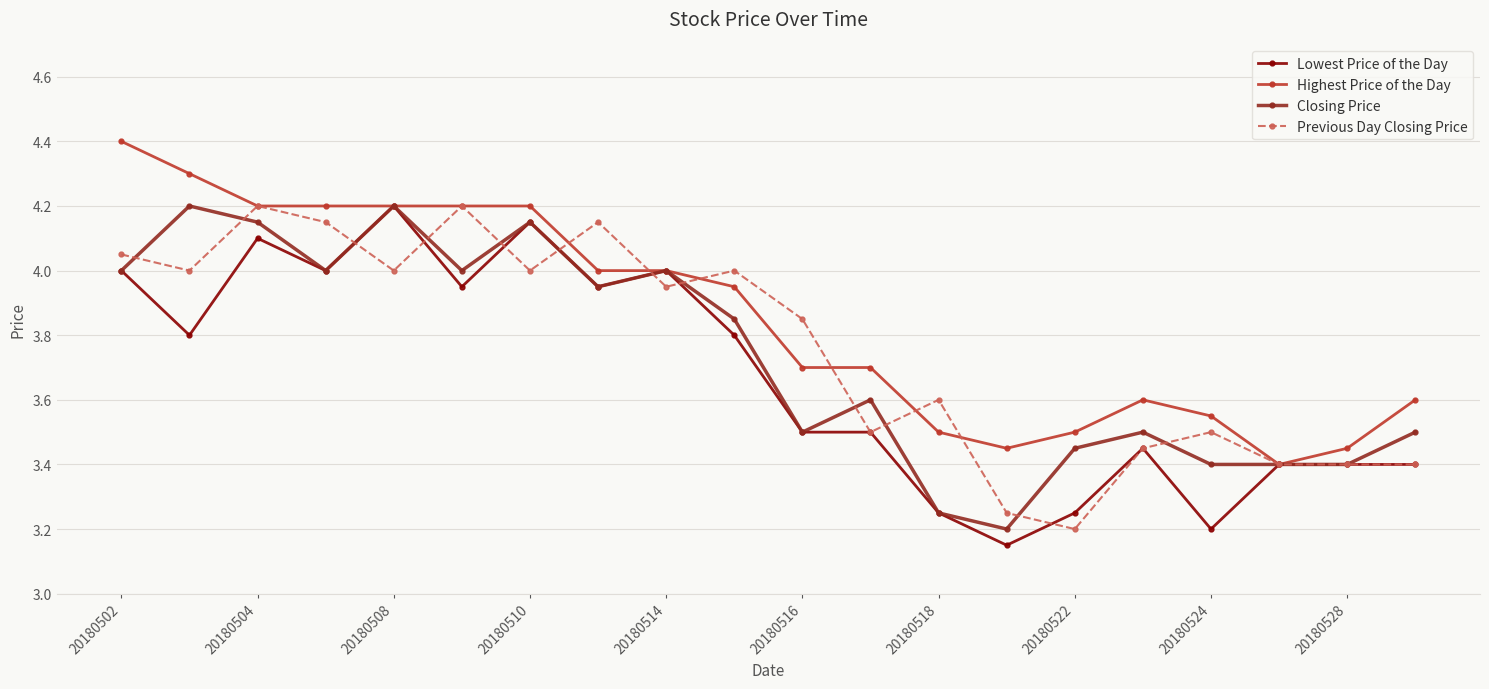

What is the minimum value for Highest Price of the Day?

3.4